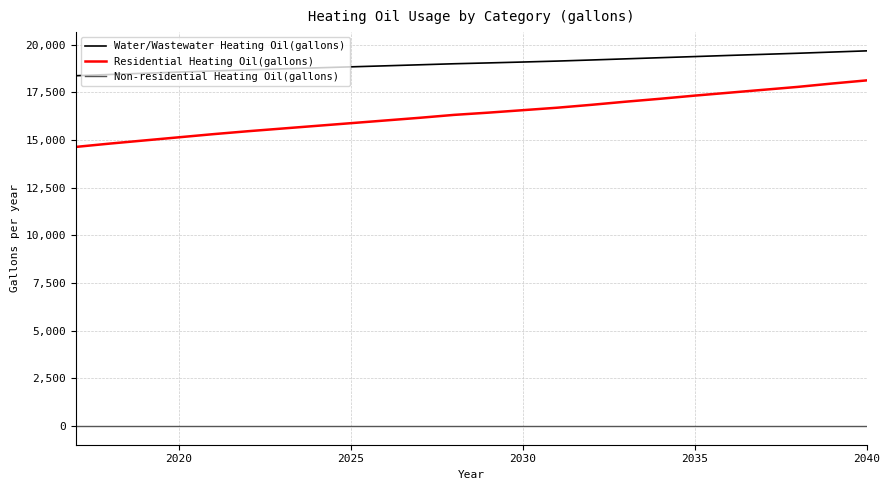

How many lines are shown in the chart?

3